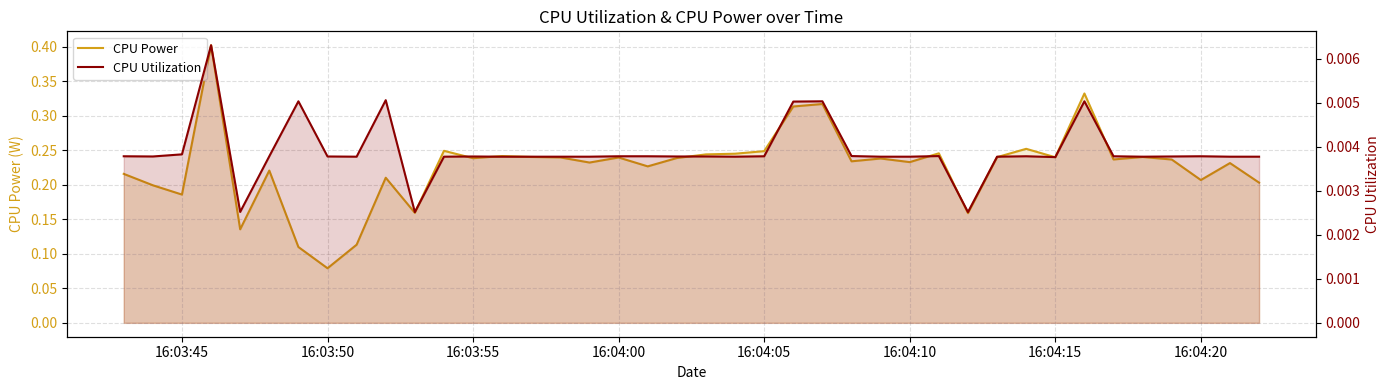

Count the CPU Power values in the range 0 to 1.

40